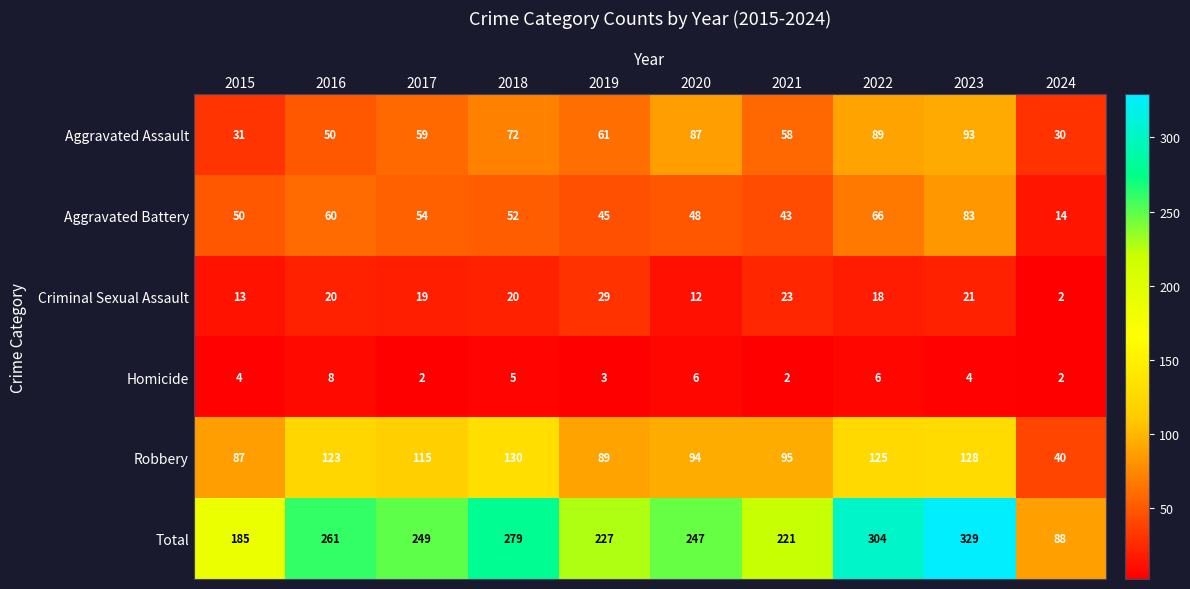

The value of Homicide at 2021 is 2. True or false?

True